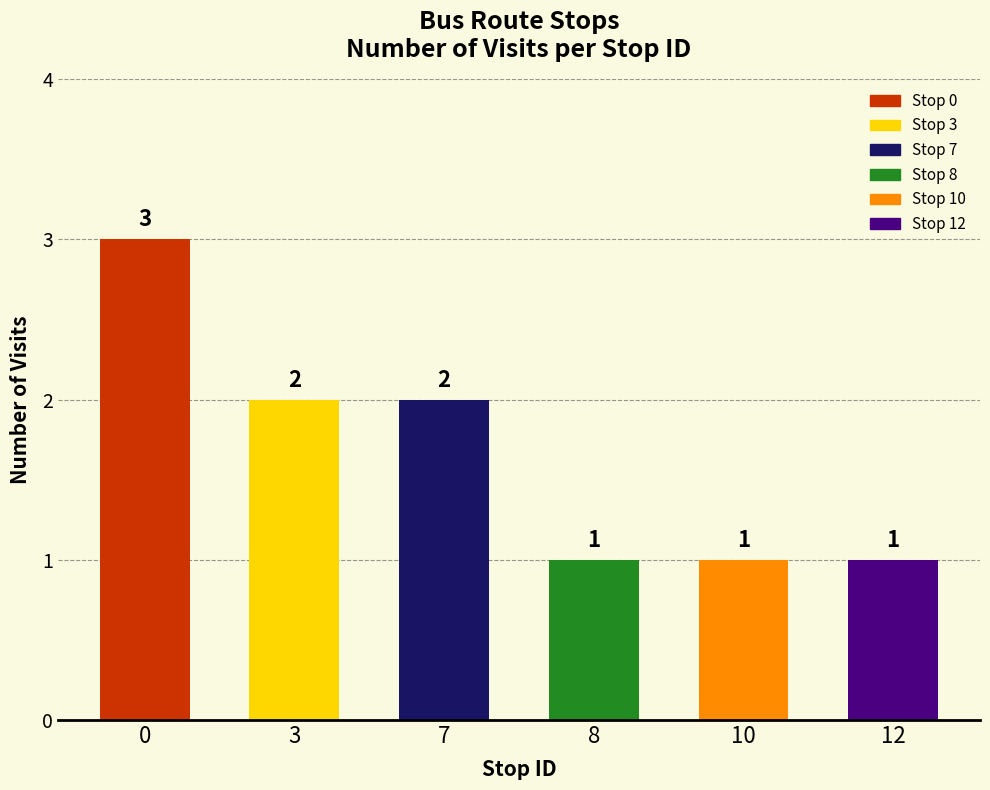

Which has a higher value, 7 or 10?

7